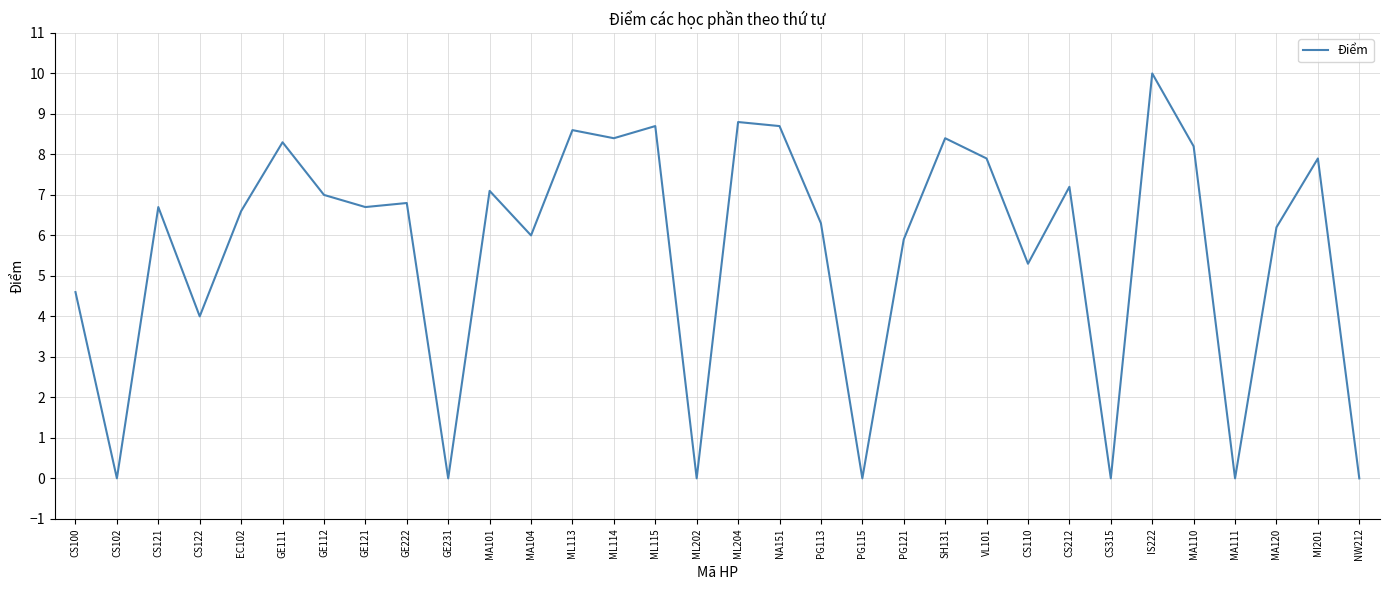

What position from the left is GE112?

7